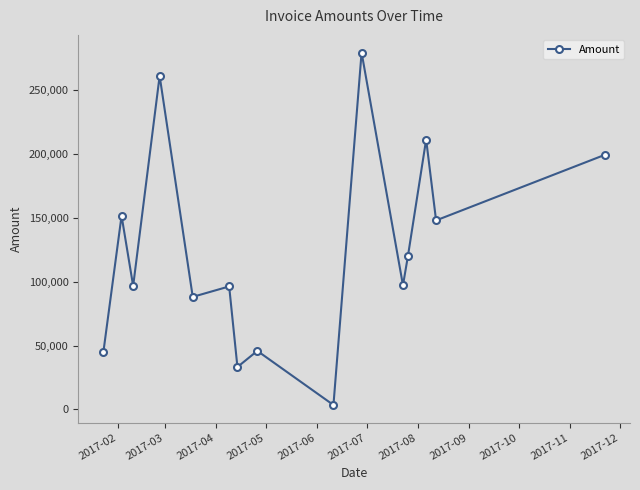

What is the average value?

125209